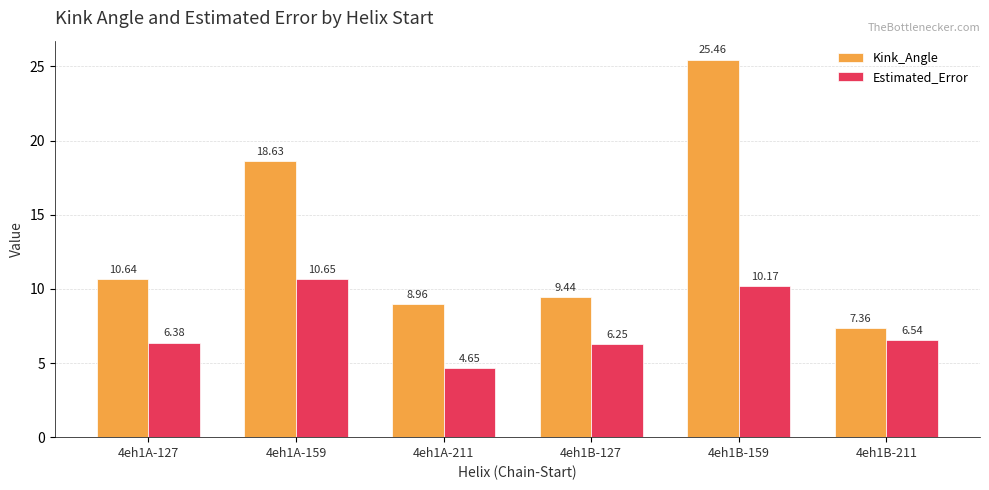

How many series are shown in this chart?

2